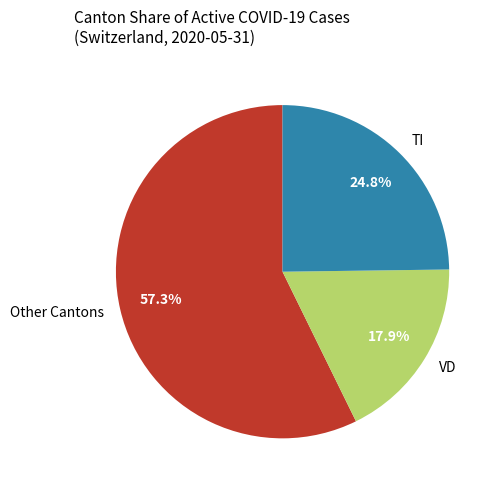

Does any single category account for the majority?

Yes